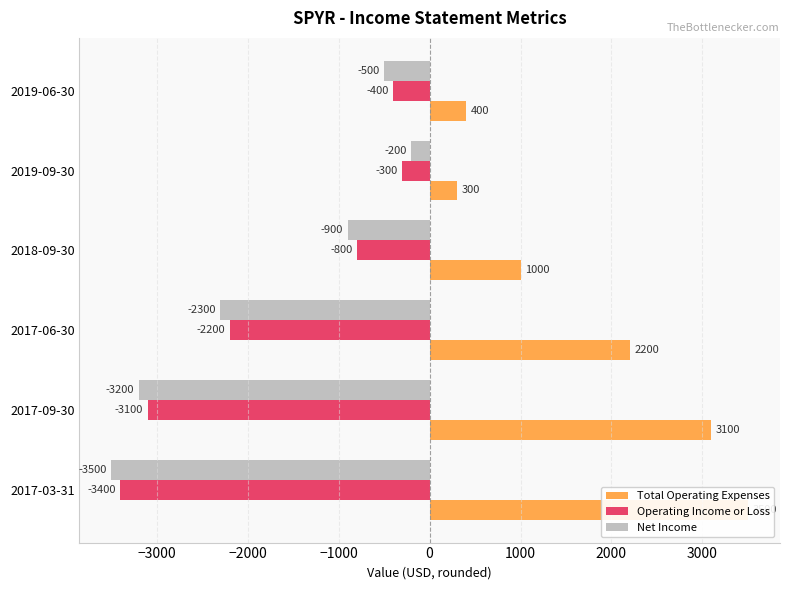

Is it true that Total Operating Expenses equals 4048 at 2017-09-30?

False